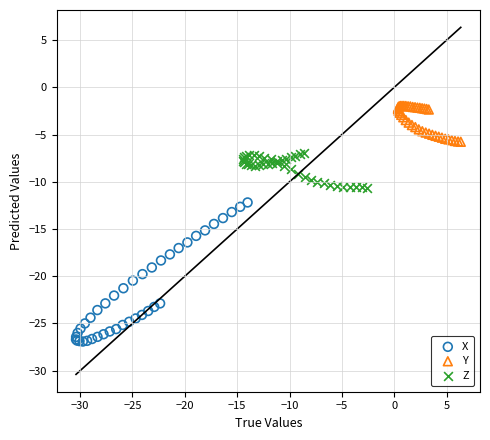

Which series has the largest Y range (max minus min)?

X